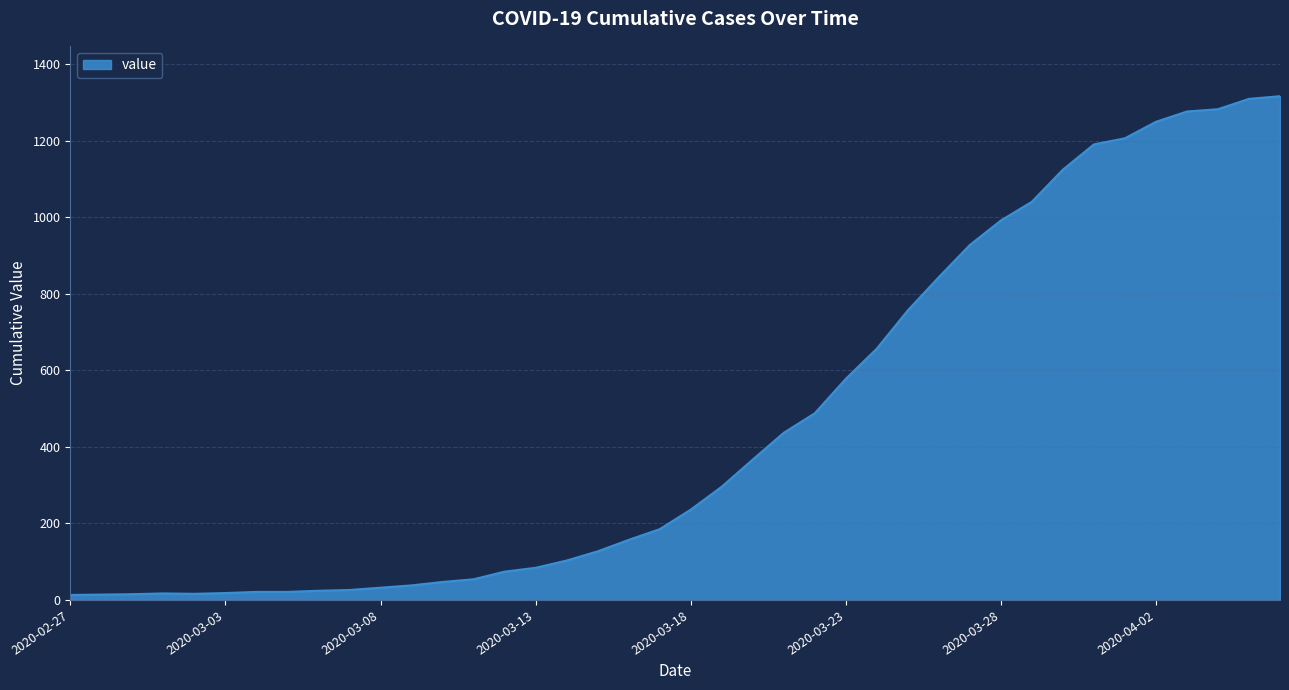

How many values are below 236?

20